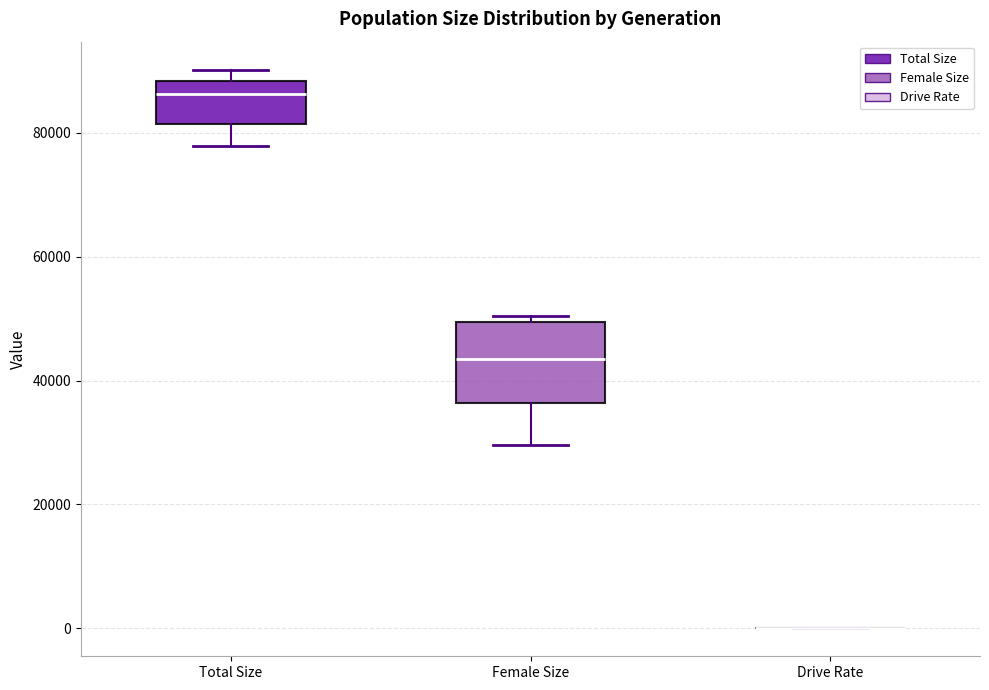

Where is the lower edge of the box for Female Size on the y-axis? The values are not printed on the chart, so give them approximately, as read against the axis.

36000